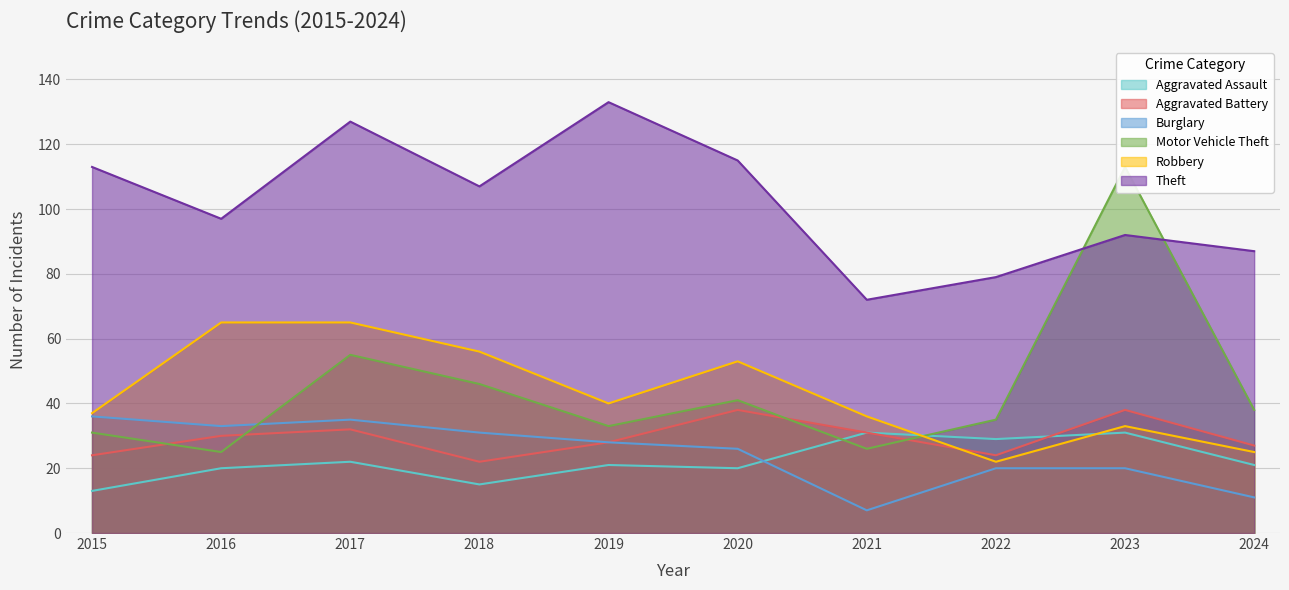

True or false: Aggravated Battery and Theft cross at least once.

False